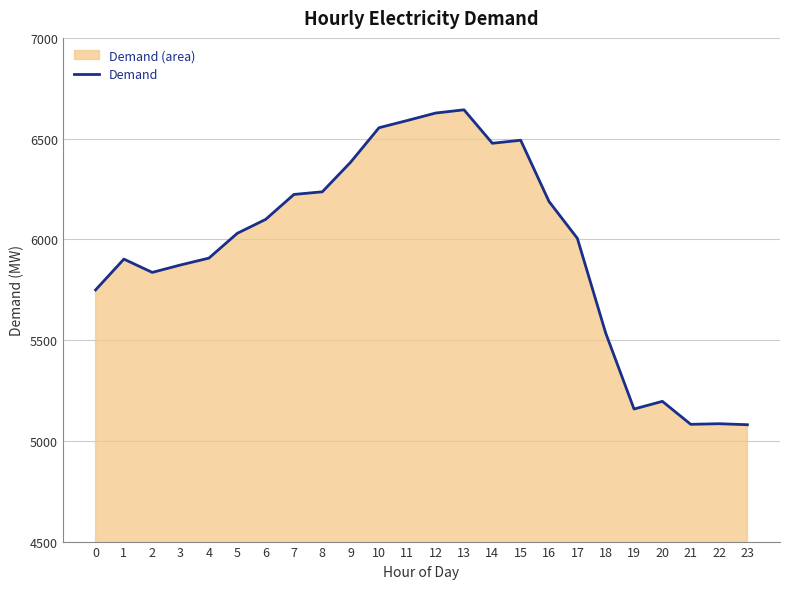

How many lines are shown in the chart?

1